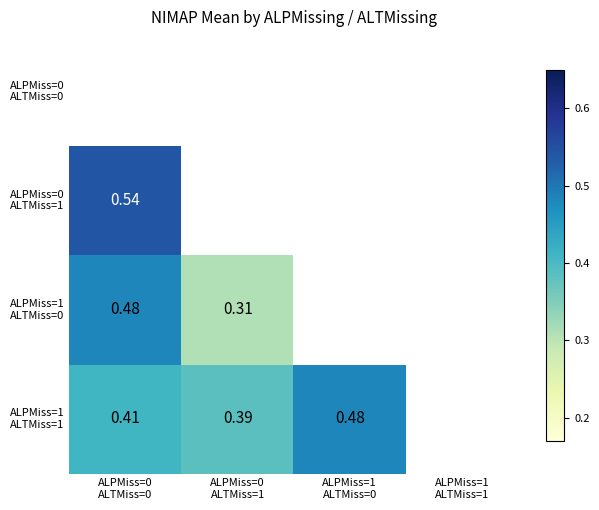

How many data points in ALPMiss=1 ALTMiss=1 are above 0?

3